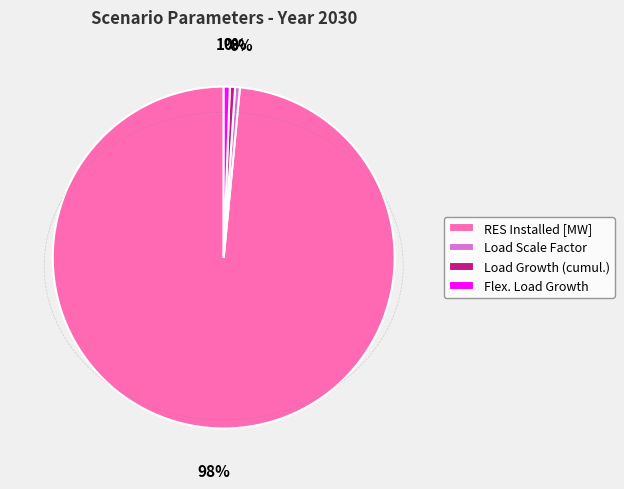

What percentage is the Flex. Load Growth slice, to the nearest percent?

1%